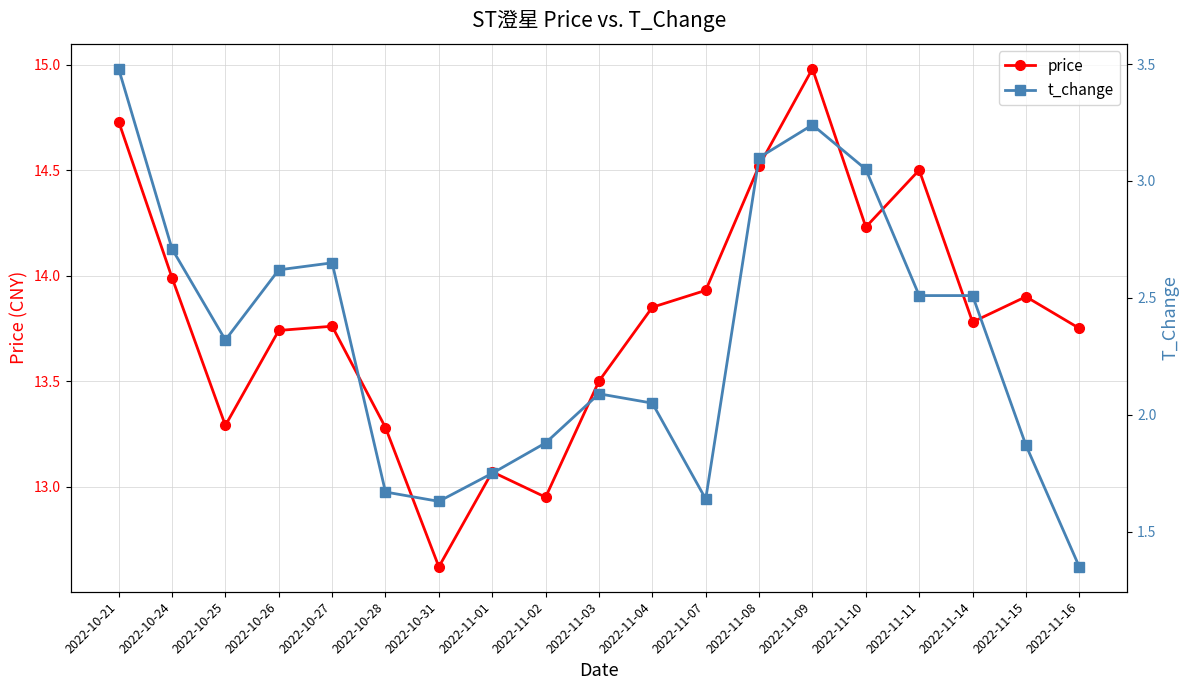

What is the difference between the maximum and minimum values in the price series?

2.4